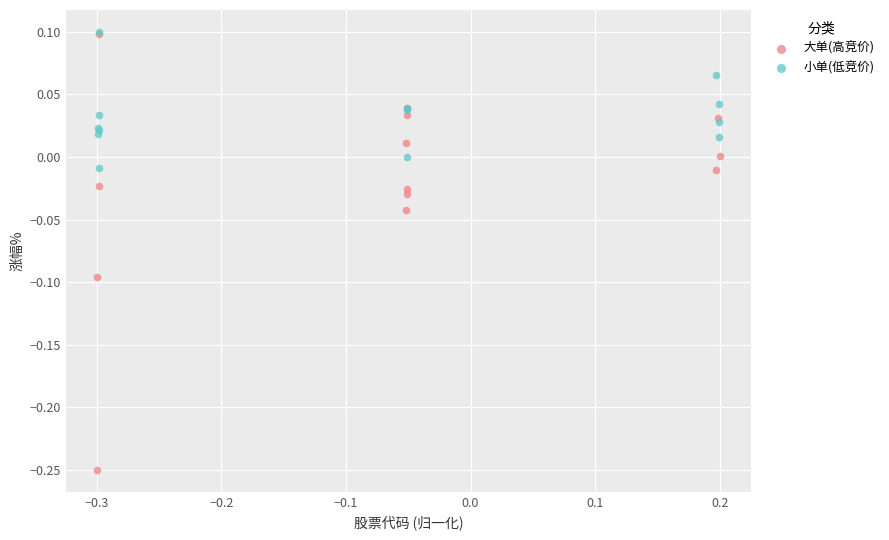

Which series reaches the minimum Y coordinate?

大单(高竞价)